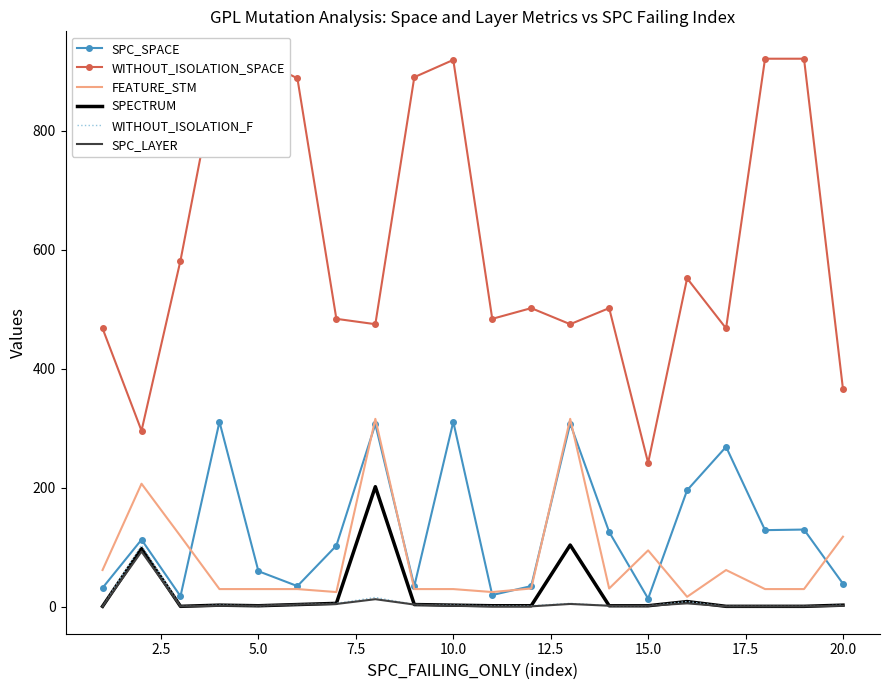

What is the highest value of the SPECTRUM series?

202